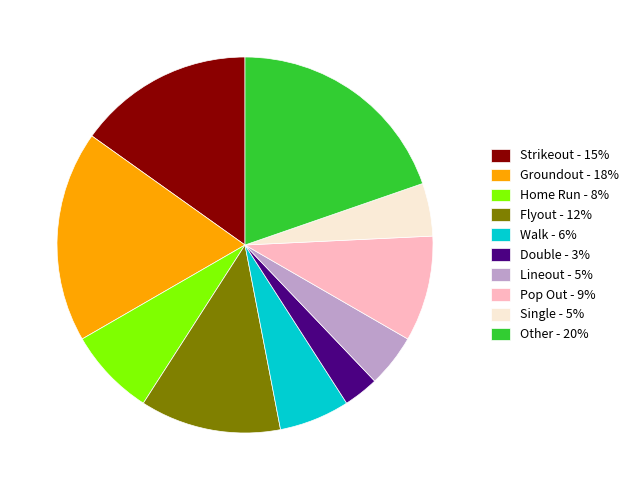

Is the sum of Lineout - 5% and Groundout - 18% greater than half?

No